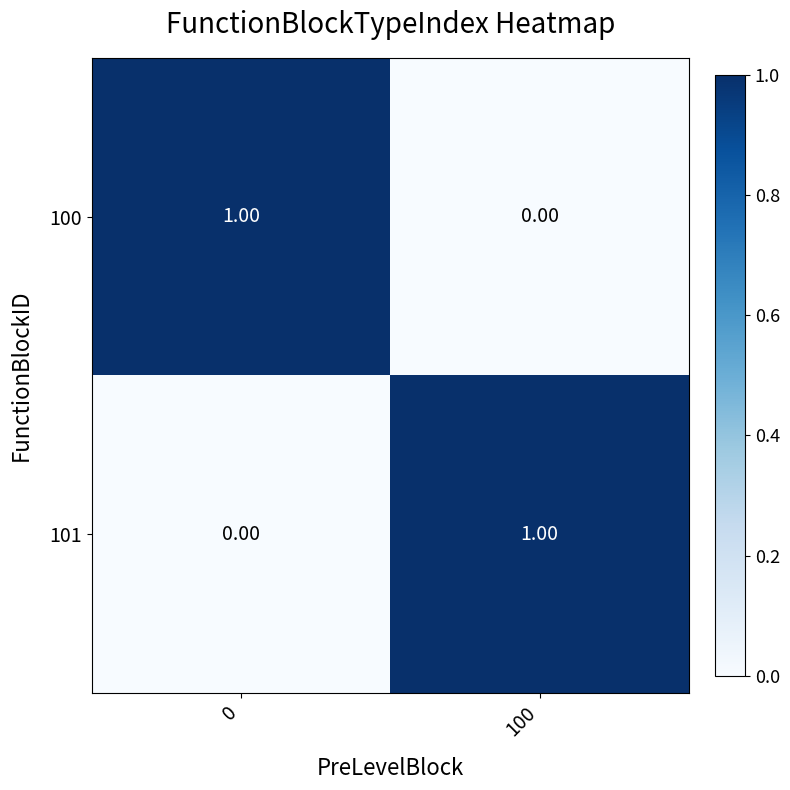

Is the value of 100 at 0 greater than the value of 101 at 0?

Yes